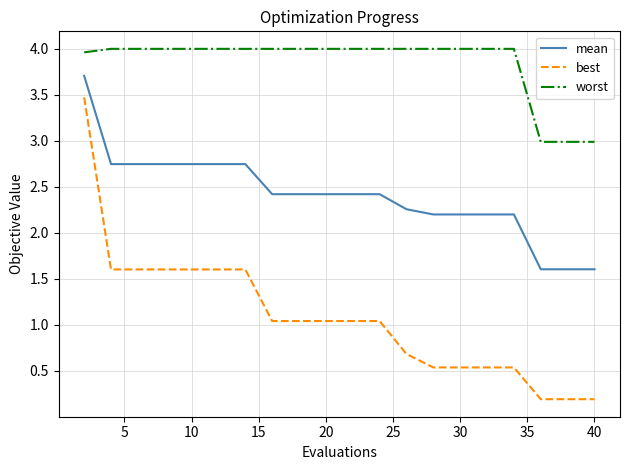

Is this an area chart (filled region under the line)?

No